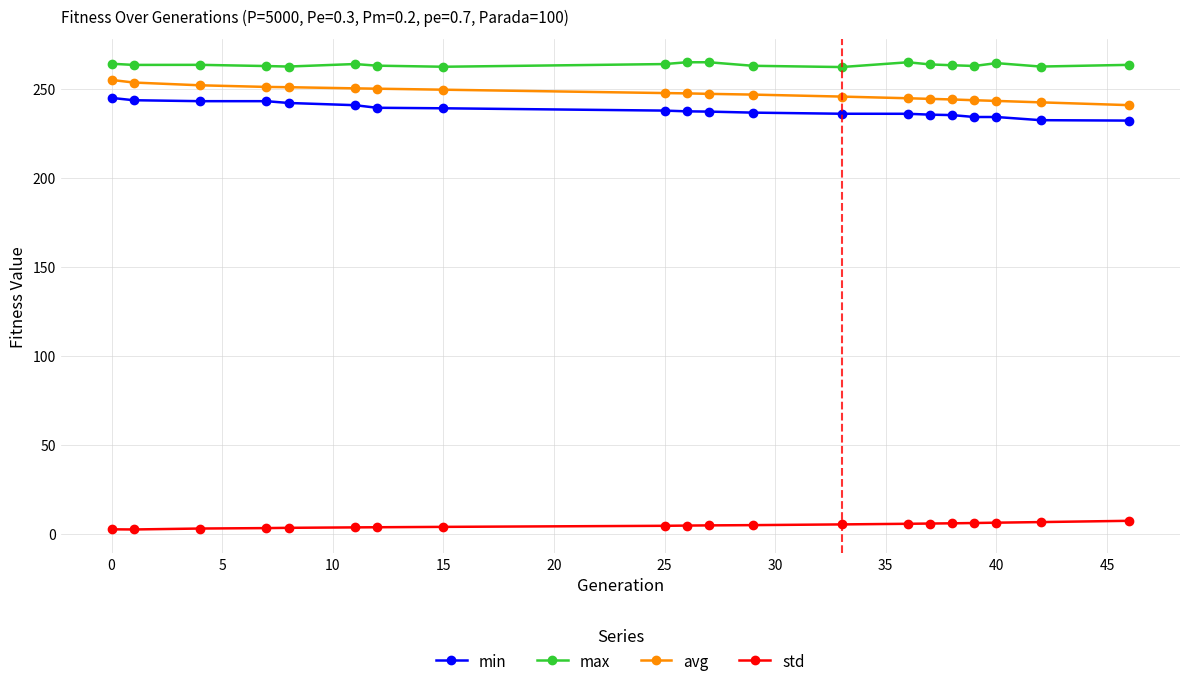

What is the average value of the std series?

4.8